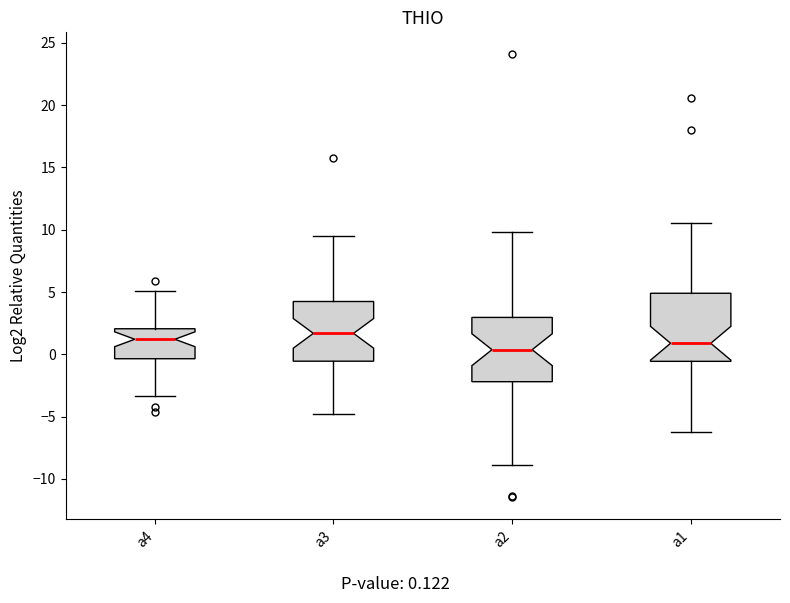

Where is the lower edge of the box for a1 on the y-axis? The values are not printed on the chart, so give them approximately, as read against the axis.

-0.5